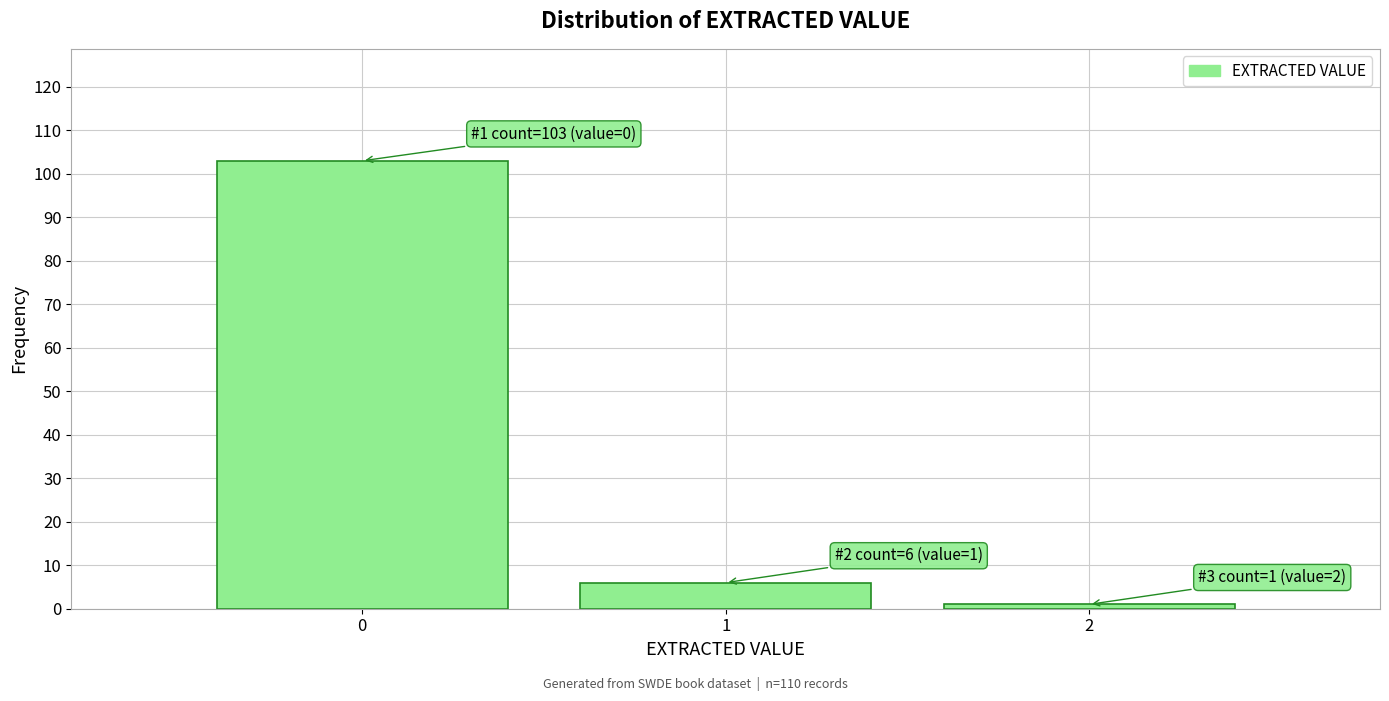

Over which range of the x-axis is the bar tallest?

-0.5 to 0.5